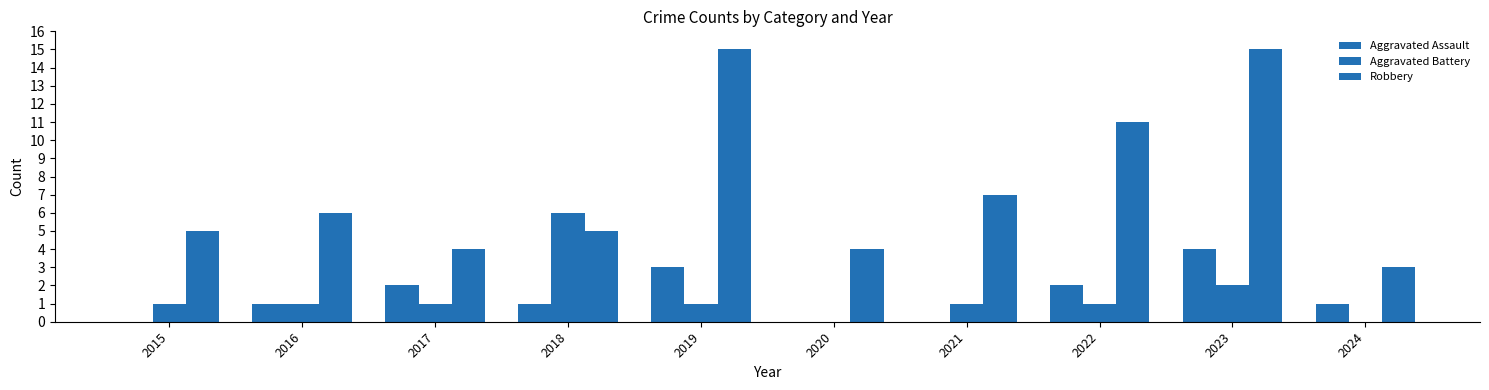

Rank the categories by Aggravated Assault value from highest to lowest.

2023, 2019, 2017, 2022, 2016, 2018, 2024, 2015, 2020, 2021